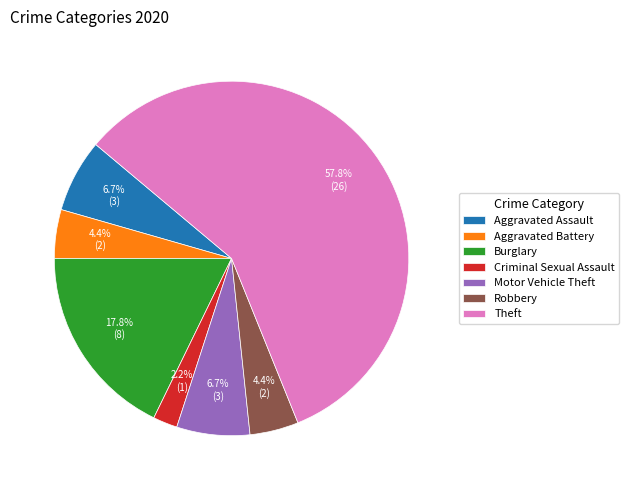

What is the largest slice in the pie chart?

Theft